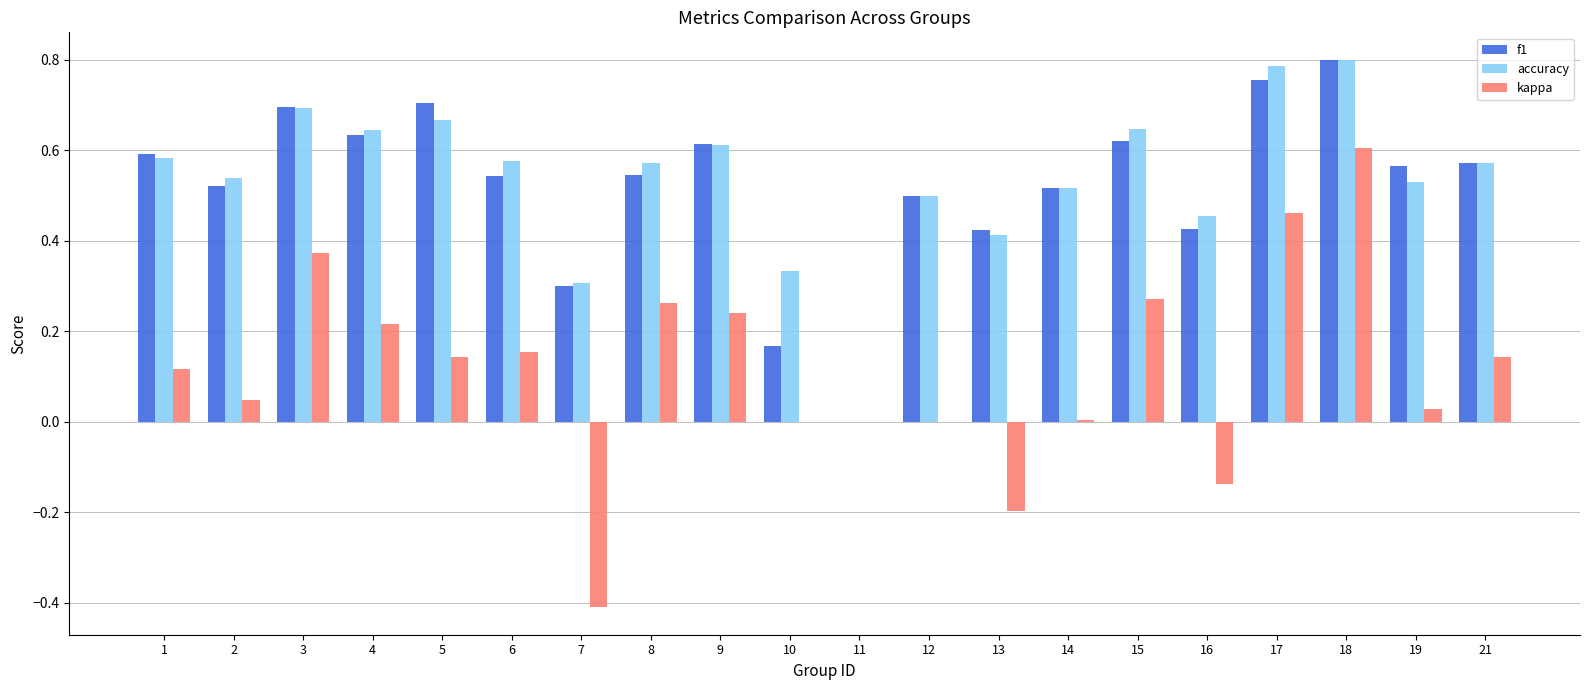

Is the value of accuracy at 9 greater than the value of kappa at 17?

Yes